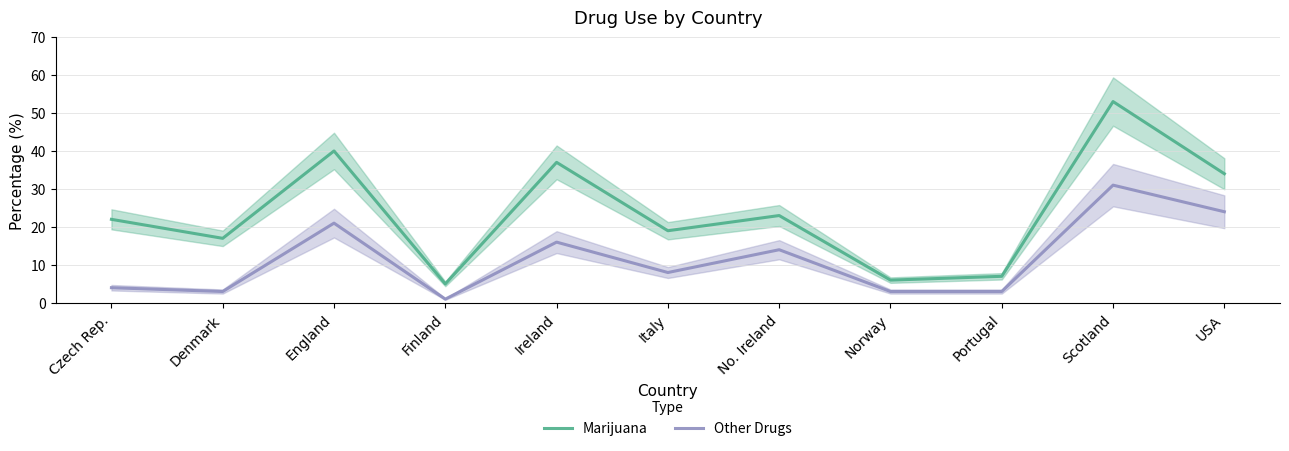

List the series in order of their peak value, highest first.

Marijuana, Other Drugs